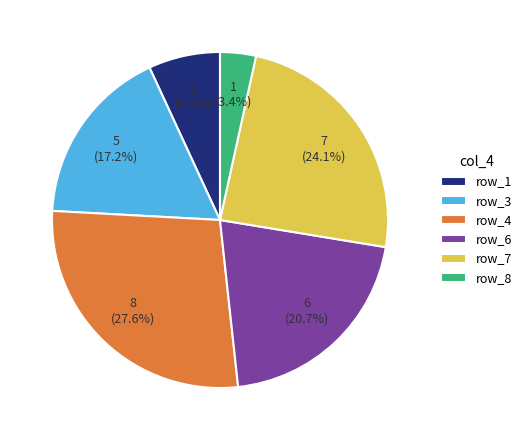

Is there any slice that represents more than half of the pie?

No